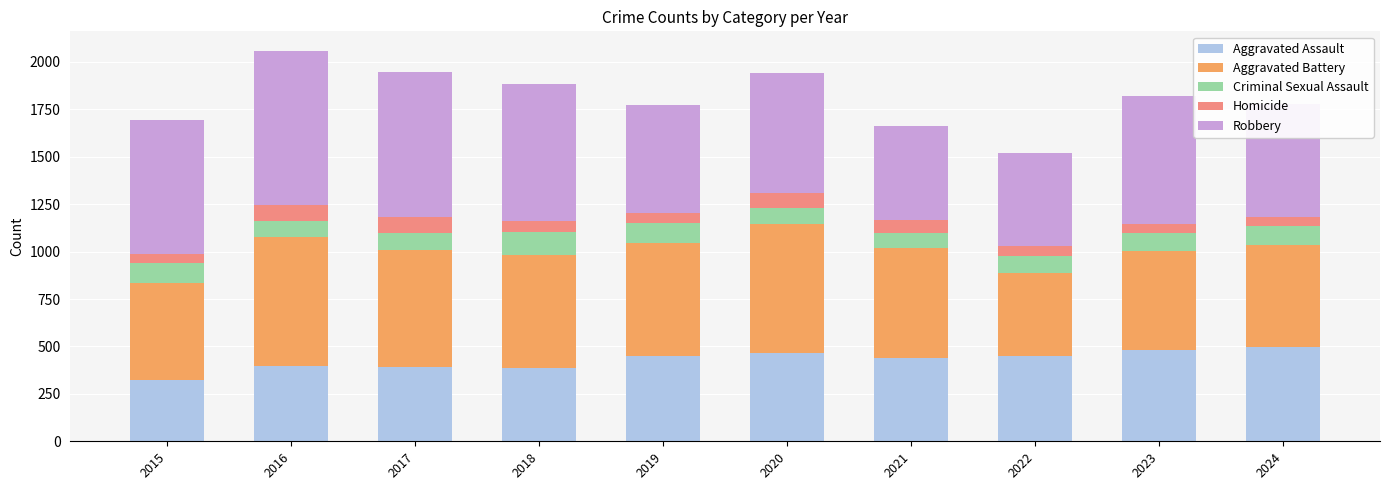

What is the total value across all series at 2019?

1771